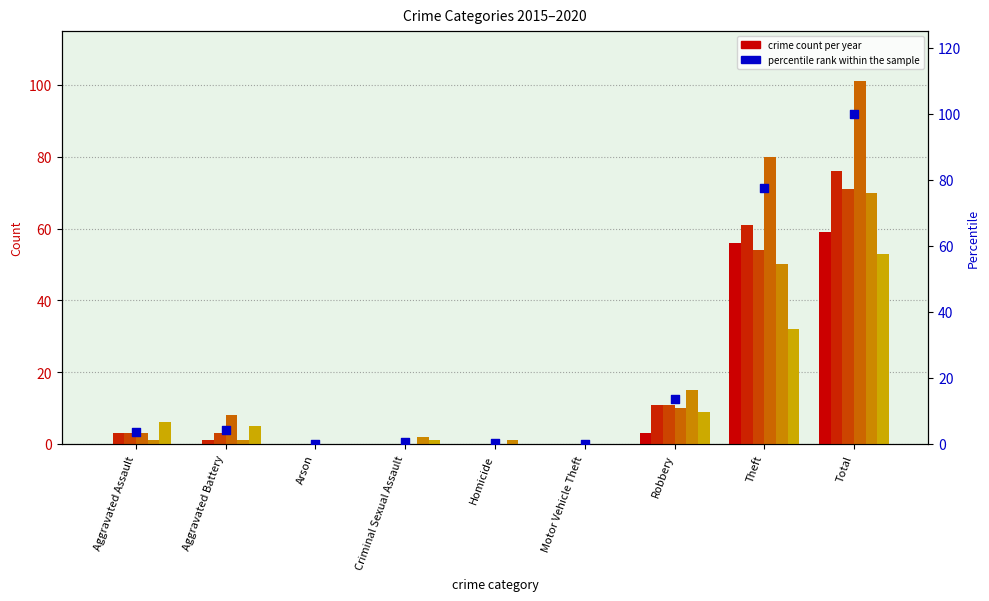

What is the change in value from Arson to Total?

+100.0